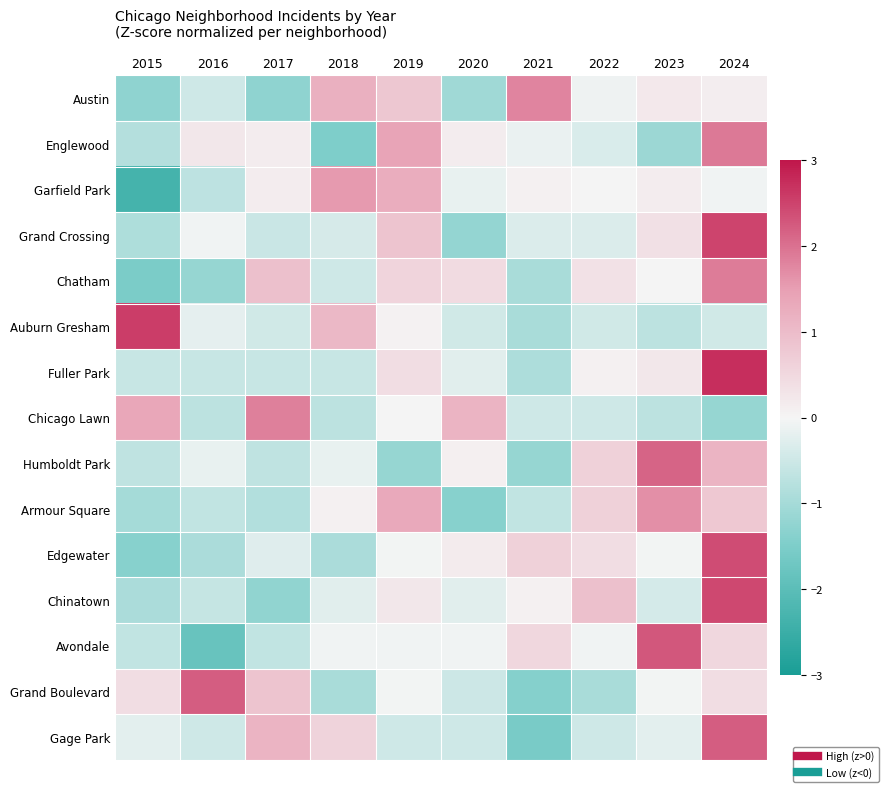

At which category does the chart reach its peak across all series?

2024